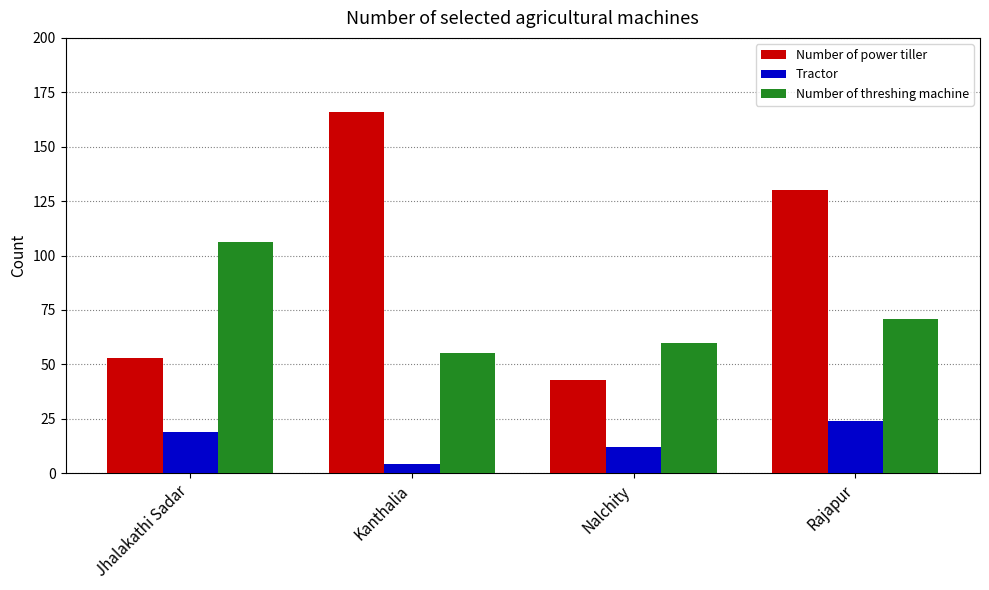

What is the average value of the Number of threshing machine series?

73